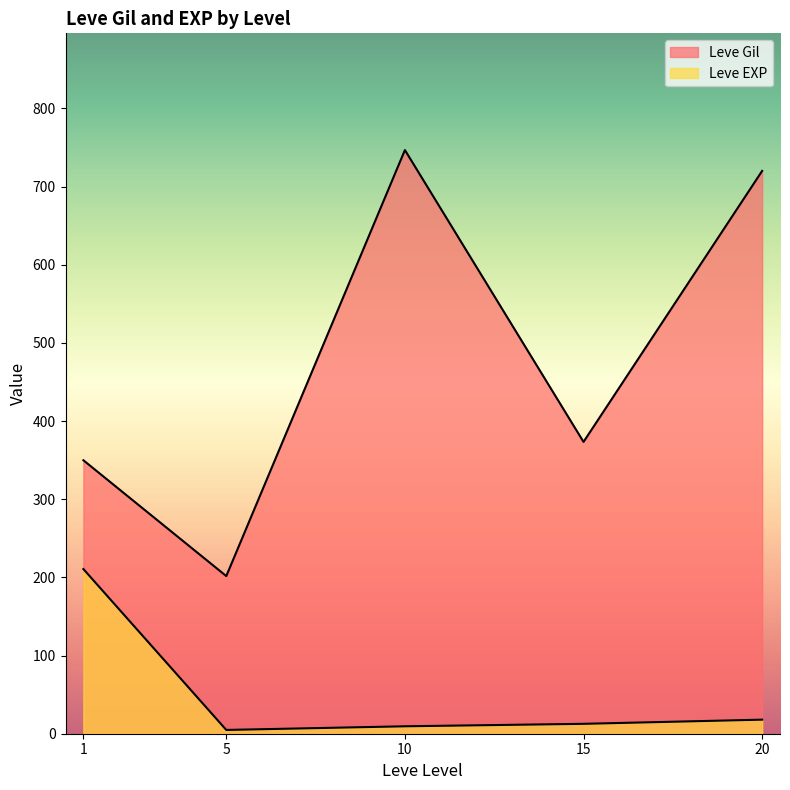

How many distinct data groups are displayed?

2